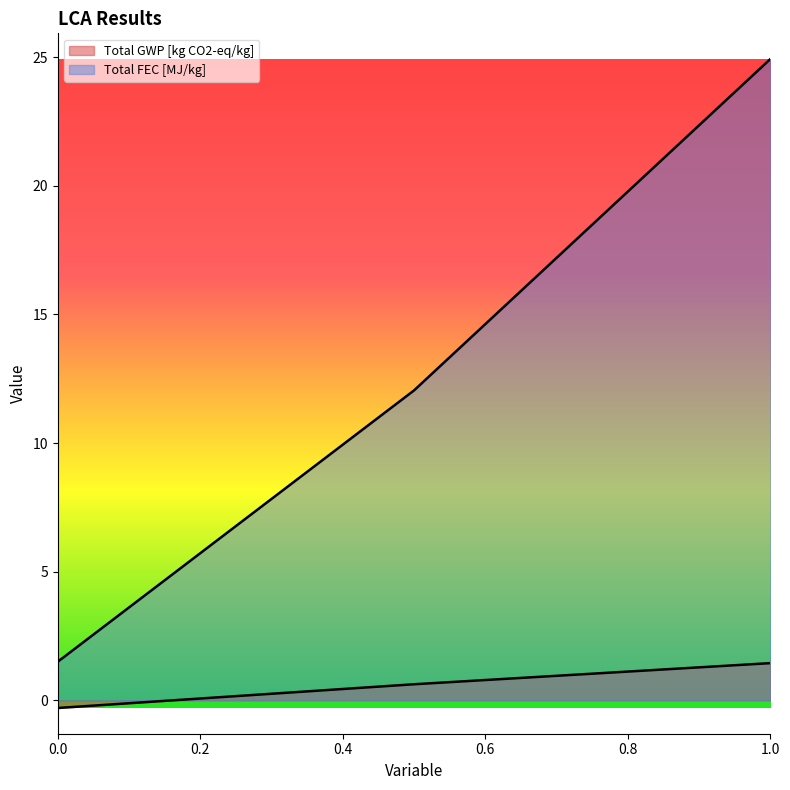

How many distinct data groups are displayed?

2